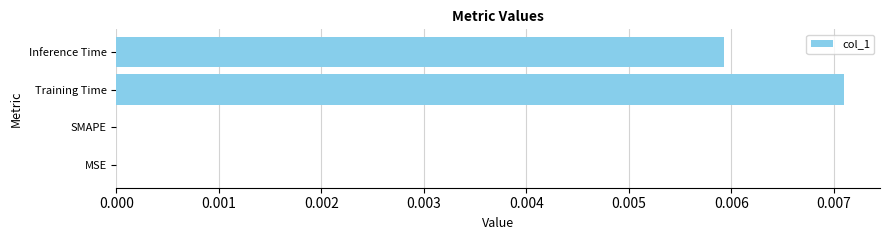

Which label corresponds to the largest value in the chart?

Training Time